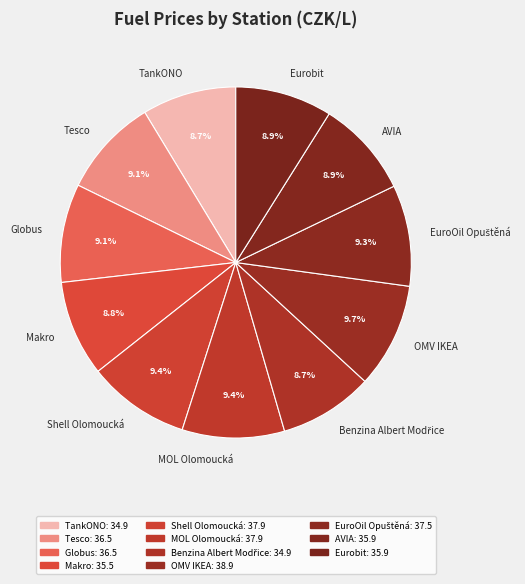

Is MOL Olomoucká the majority of the pie?

No